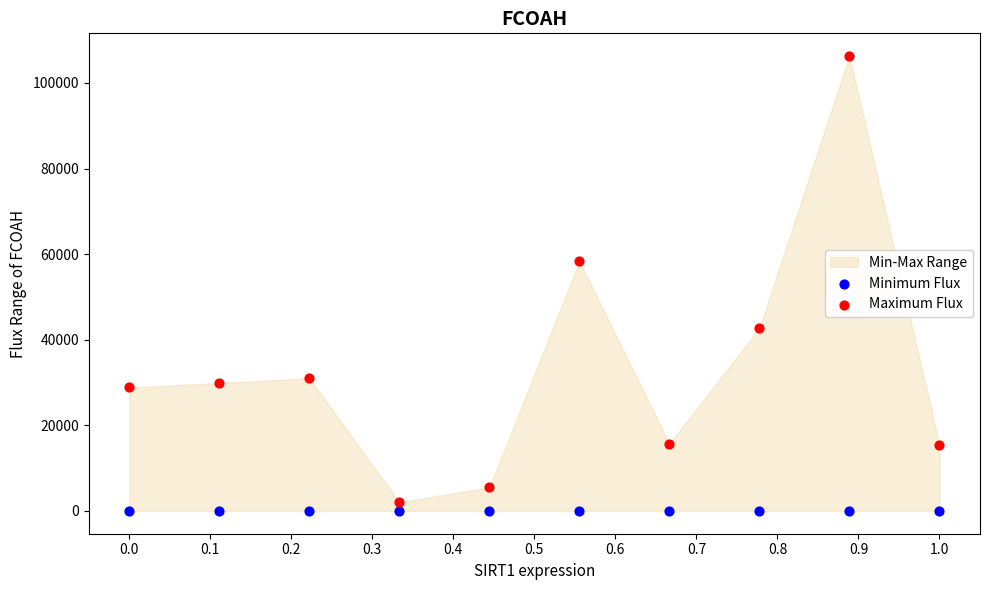

Which series reaches the maximum Y coordinate?

Maximum Flux